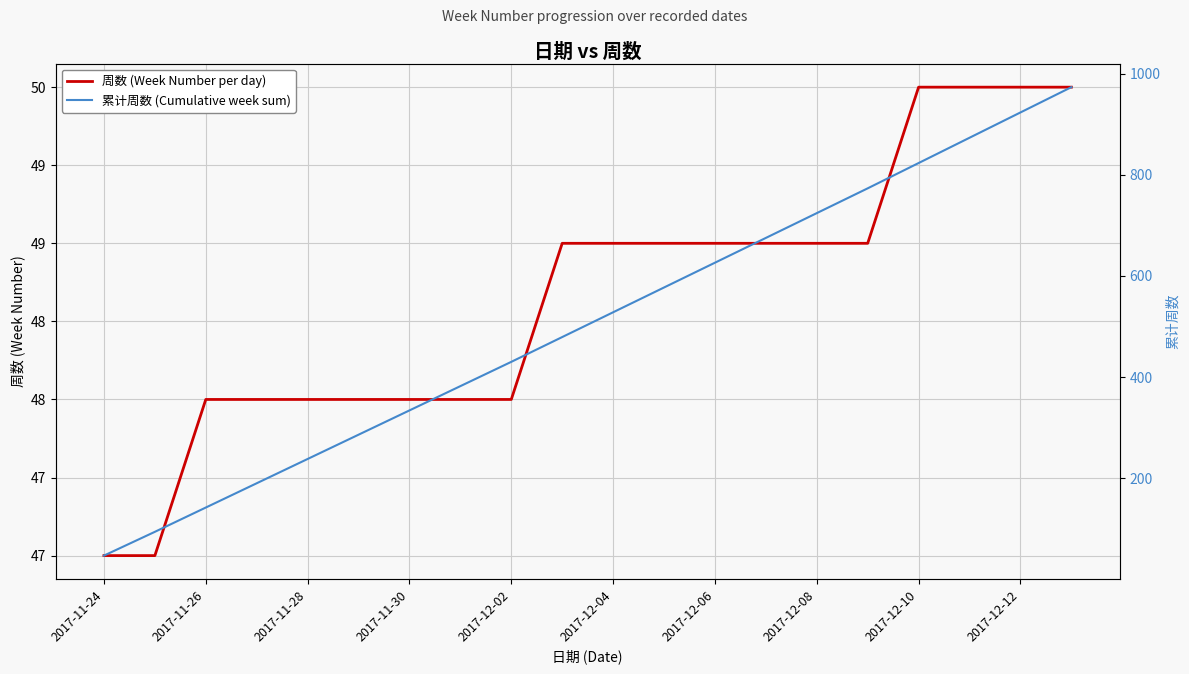

How many data points does each series have?

20